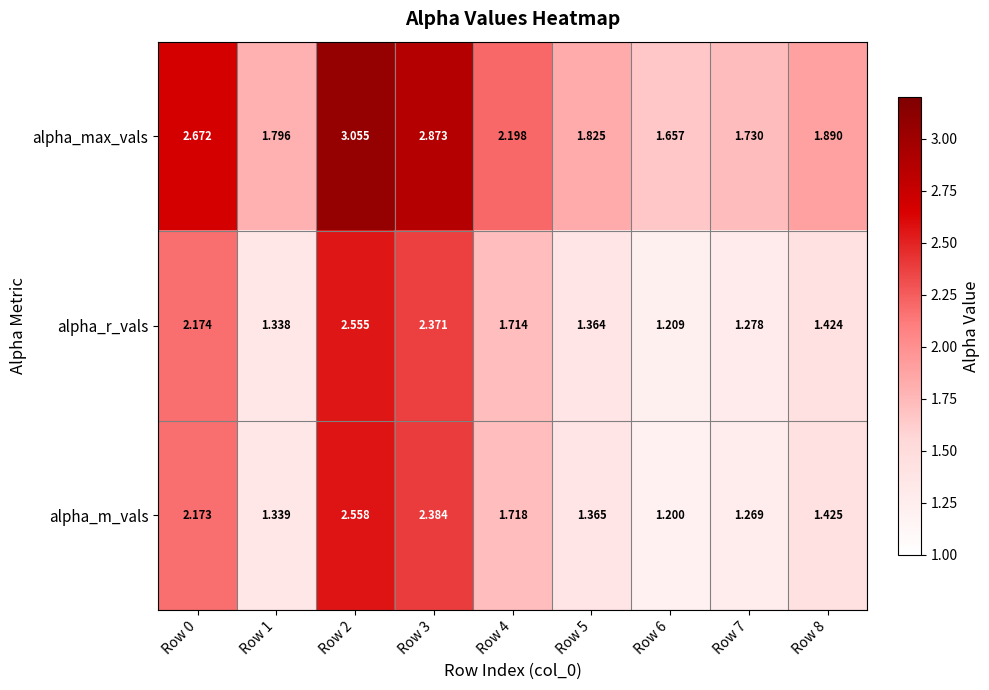

Rank the series at Row 6 from lowest to highest value.

alpha_m_vals, alpha_r_vals, alpha_max_vals